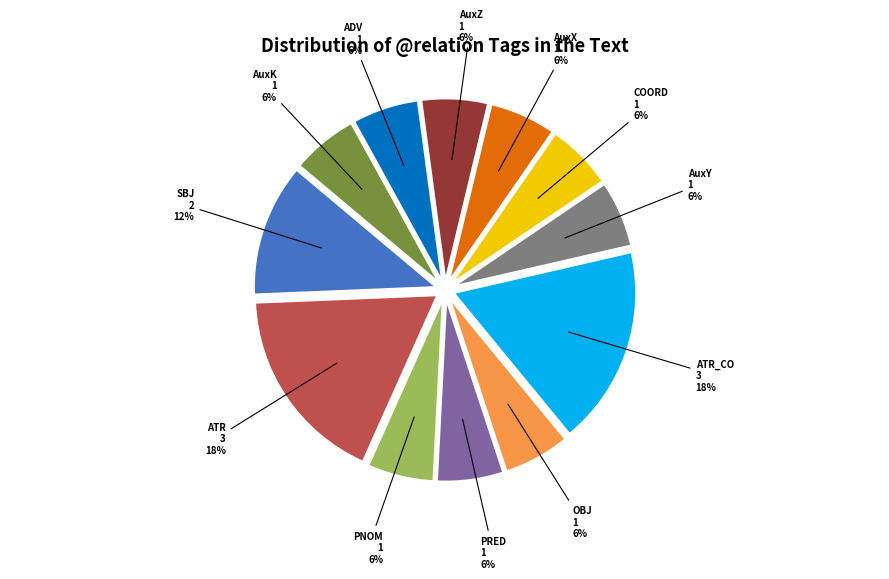

To the nearest percent, what is the average slice percentage?

8%